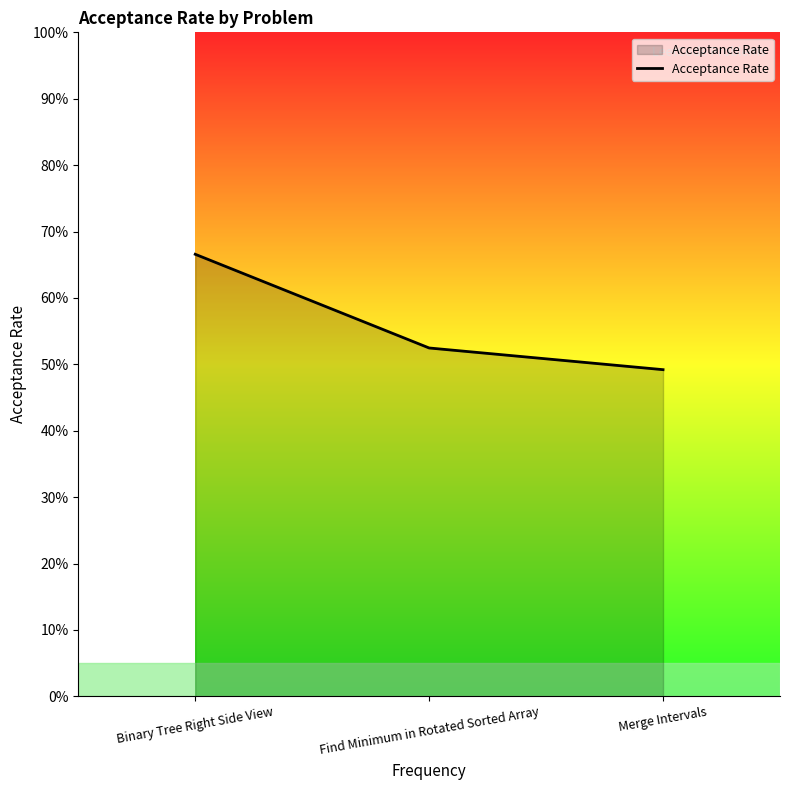

What is the smallest value displayed?

0.5